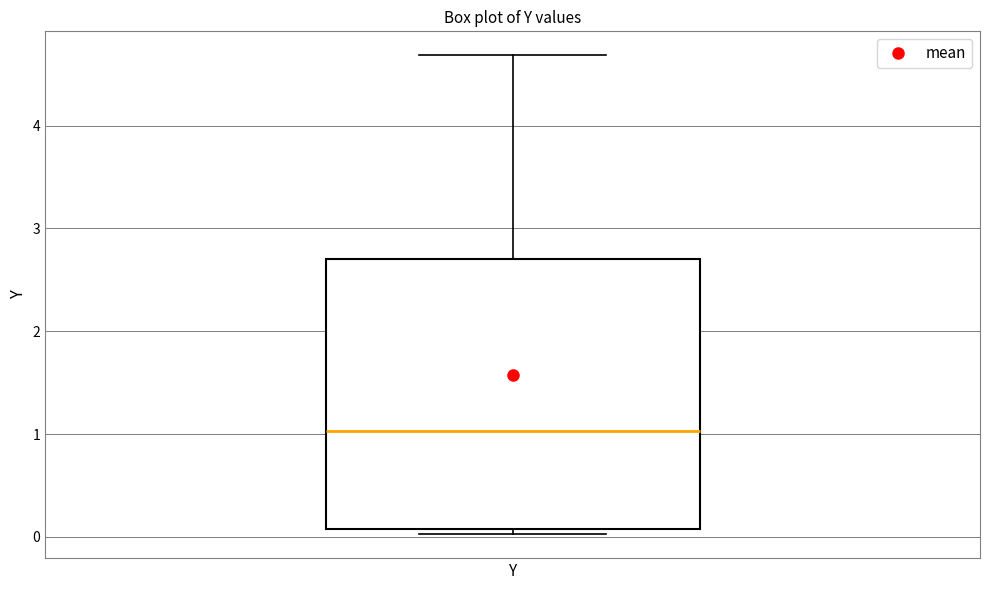

Transcribe this box plot: give where the median line is, the range the box spans, and where the two whiskers end, as read against the y-axis. The values are not printed on the chart, so give them approximately, as read against the axis.

median 1.0, box 0.1 to 2.7, whiskers 0.0 to 4.7